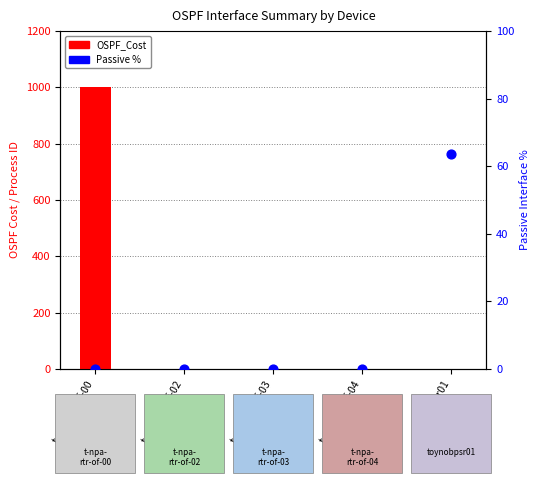

At which category is the sum across all series the highest?

t-npa-rtr-of-00